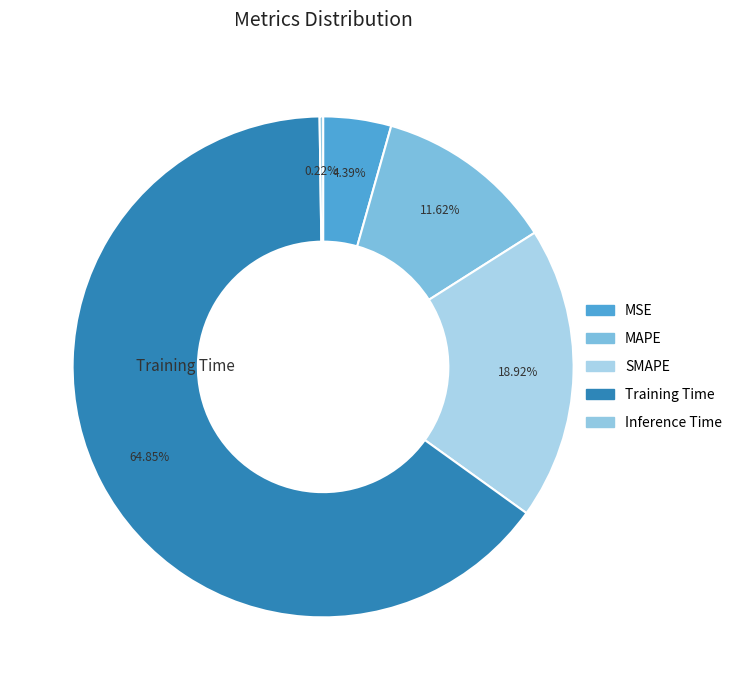

To the nearest percent, what is the difference between the largest and smallest slice percentages?

65%